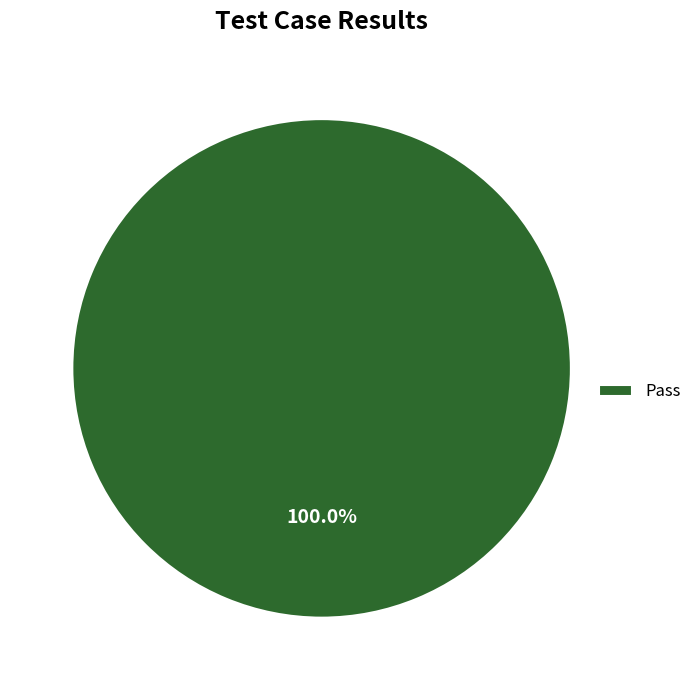

Does Pass account for over 50% of the chart?

Yes